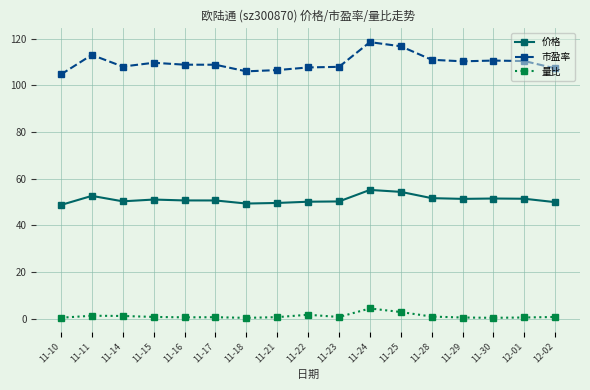

Rank the series at 12-01 from highest to lowest value.

市盈率, 价格, 量比